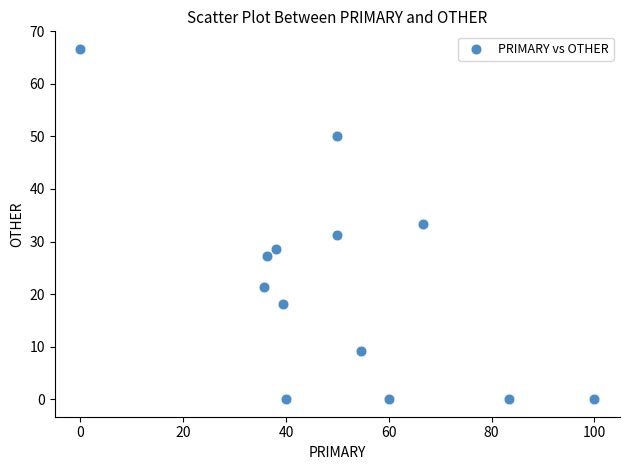

What is the range of X values (max minus min)?

100.0